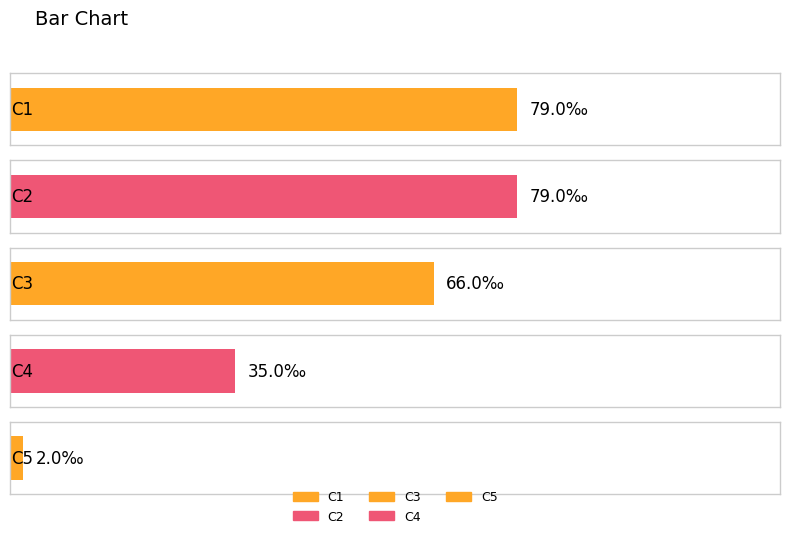

The chart shows a value of 0.0 at C2. True or false?

False